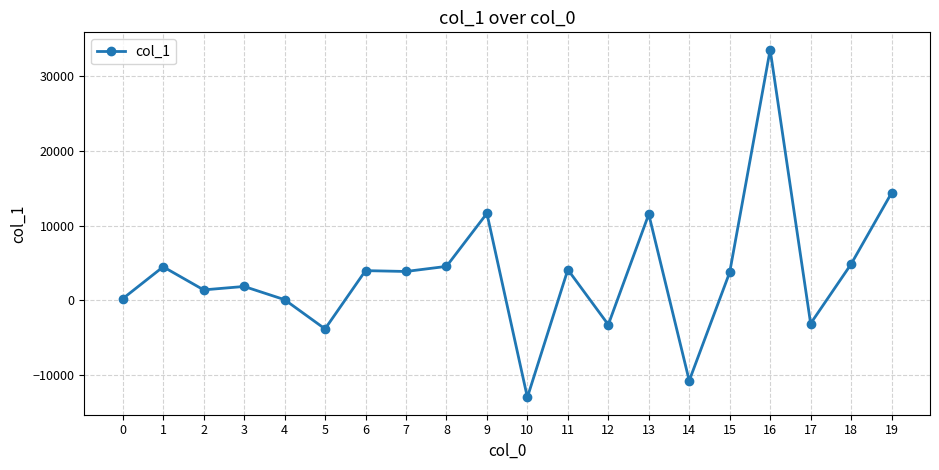

True or false: the data shows 6295.2 at 8.

False